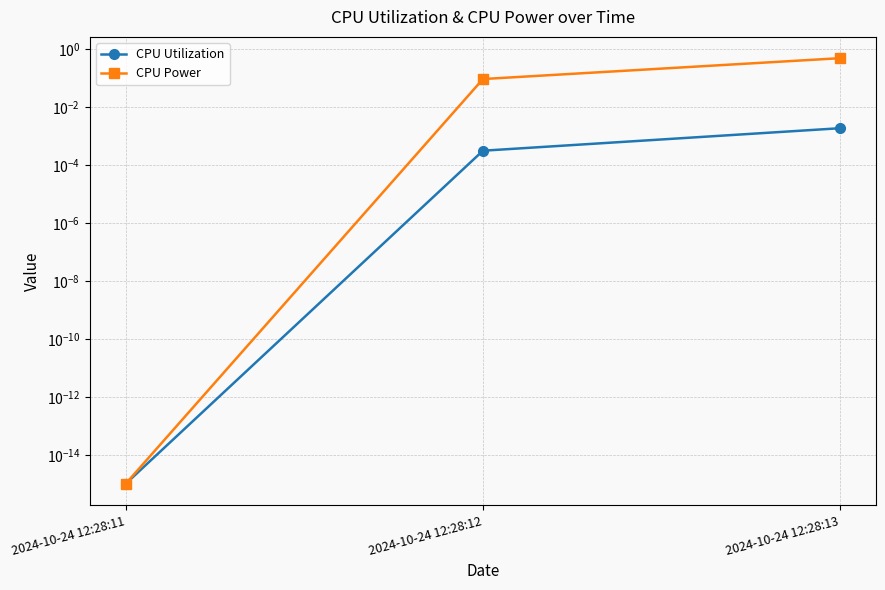

How many categories are shown in the chart?

3